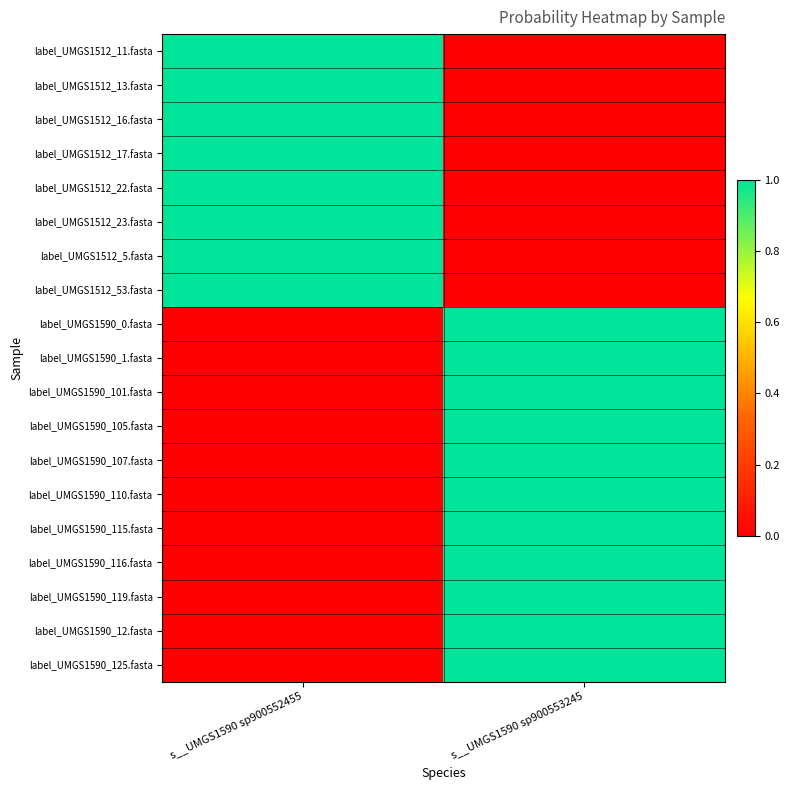

Which category has the lowest value across all series?

s__UMGS1590 sp900552455